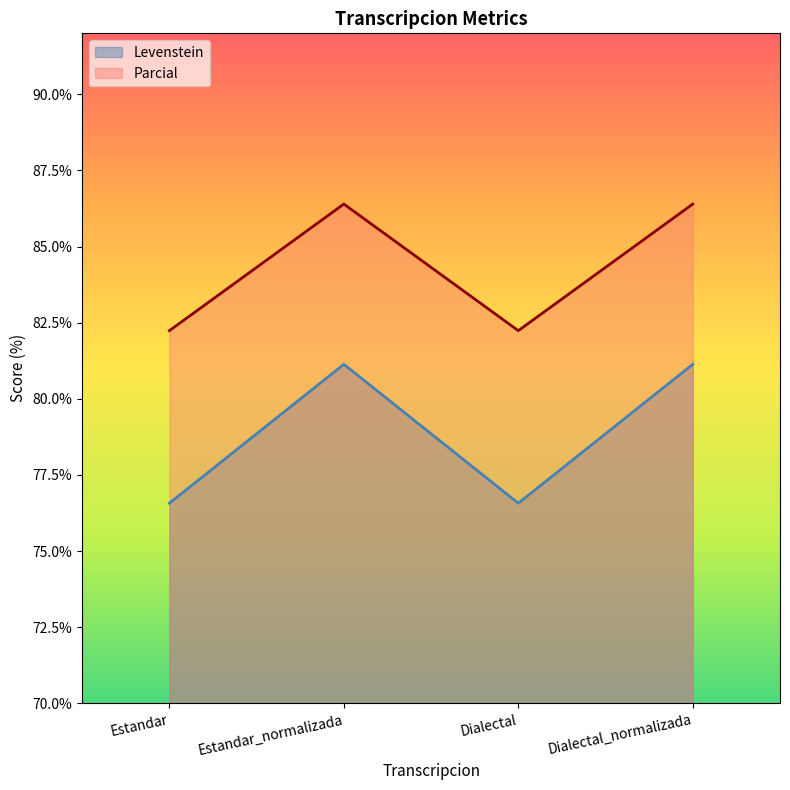

The Levenstein series shows 81.1 at Estandar_normalizada. True or false?

True